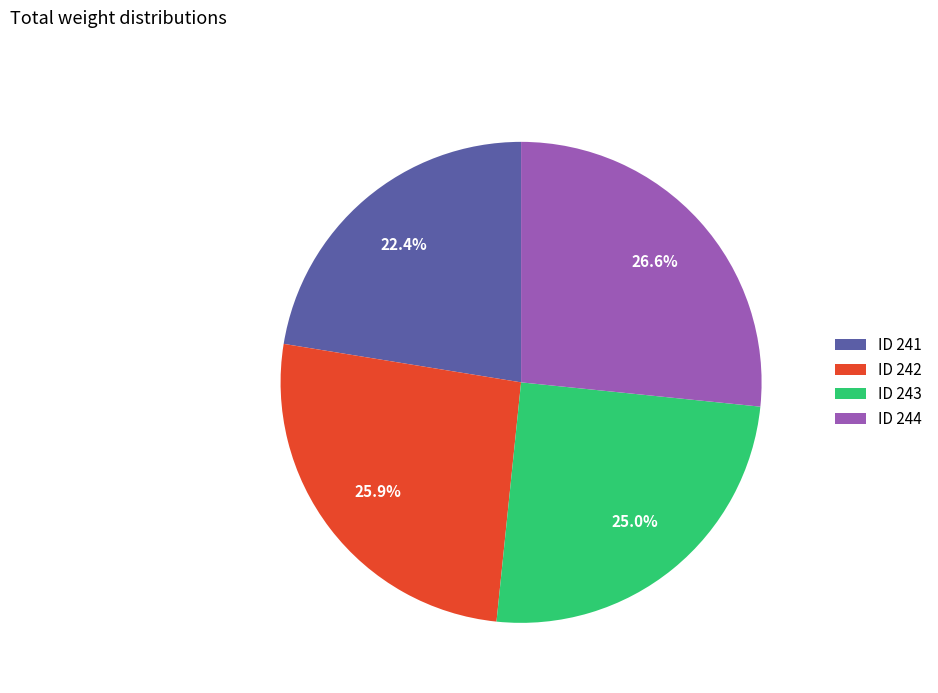

Which slice is the largest?

ID 244